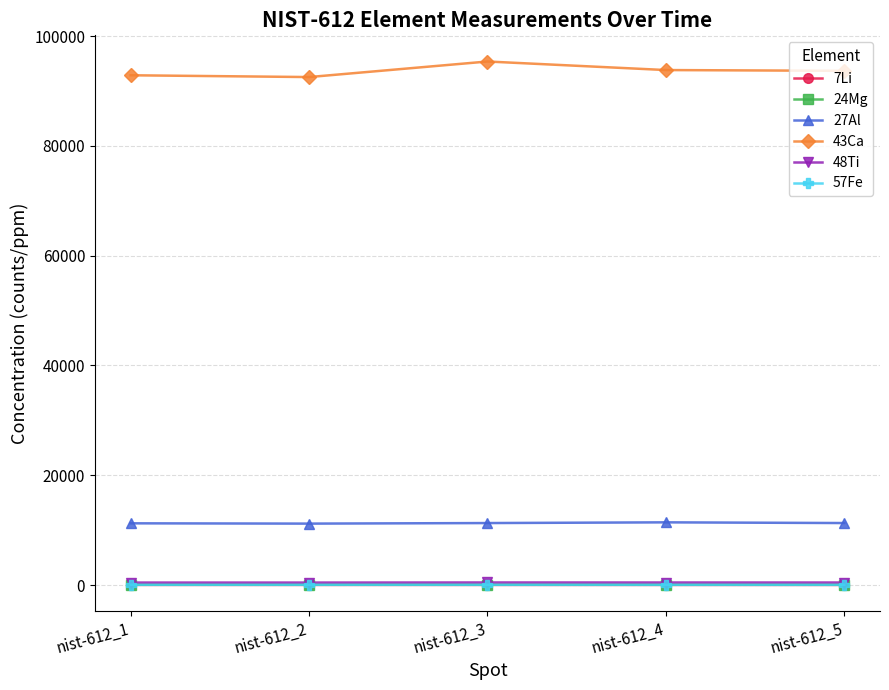

Is the value of 43Ca at nist-612_3 greater than the value of 57Fe at nist-612_1?

Yes